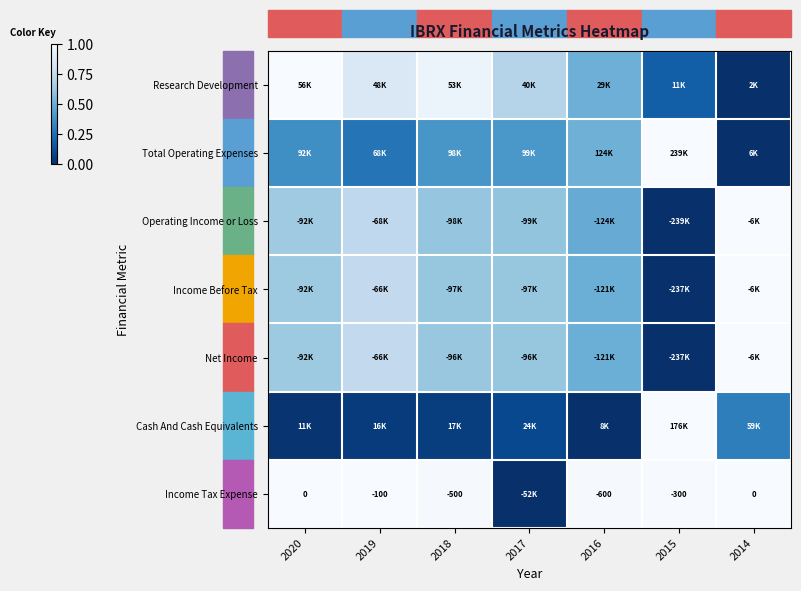

Which series changed the most between 2015 and 2014?

Total Operating Expenses